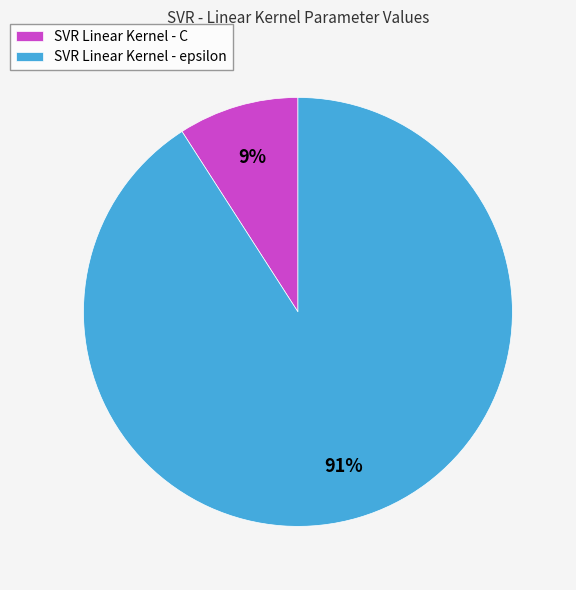

The SVR Linear Kernel - C slice represents 9% of the pie. True or false?

True